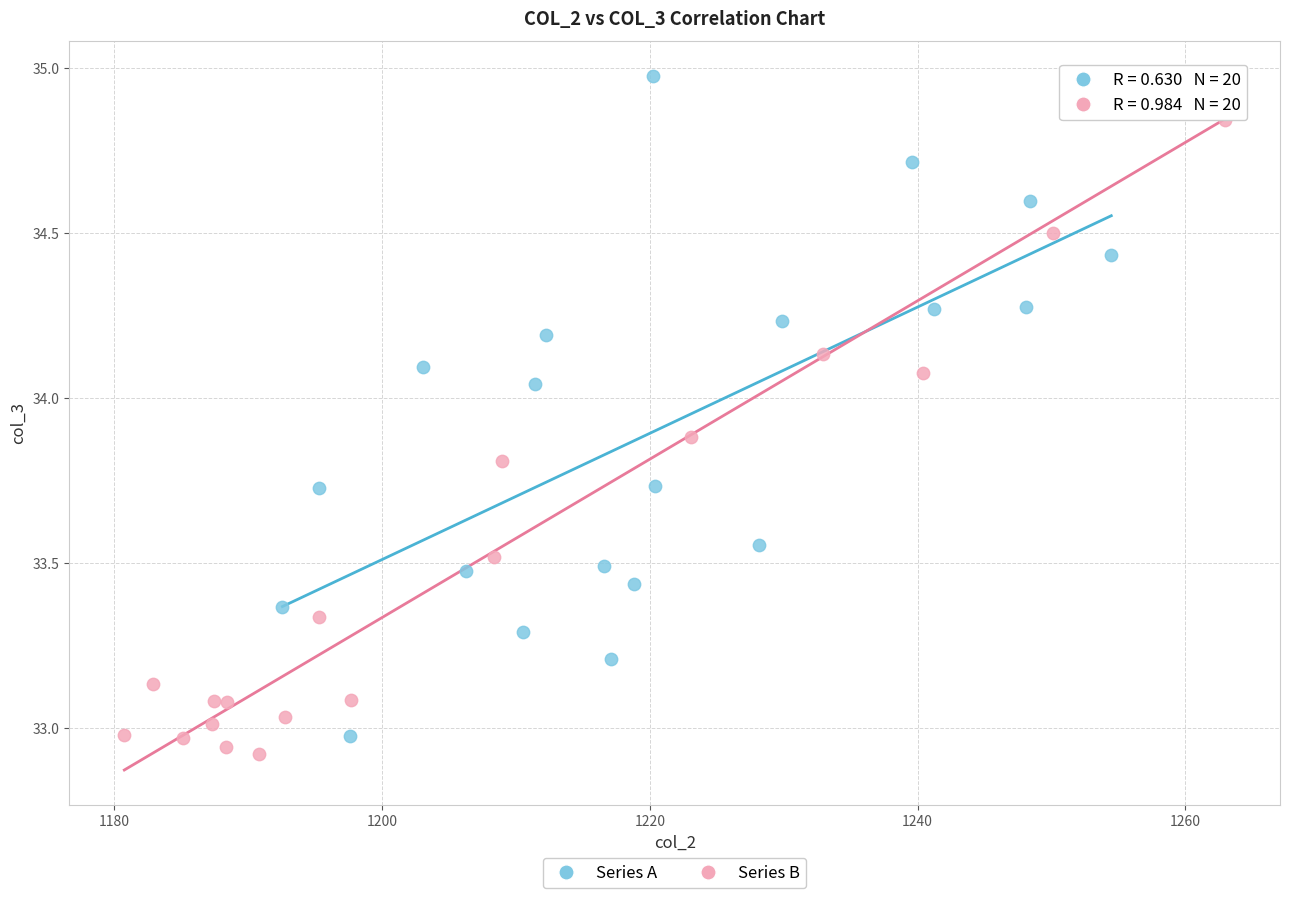

Which series reaches the minimum Y coordinate?

Series B